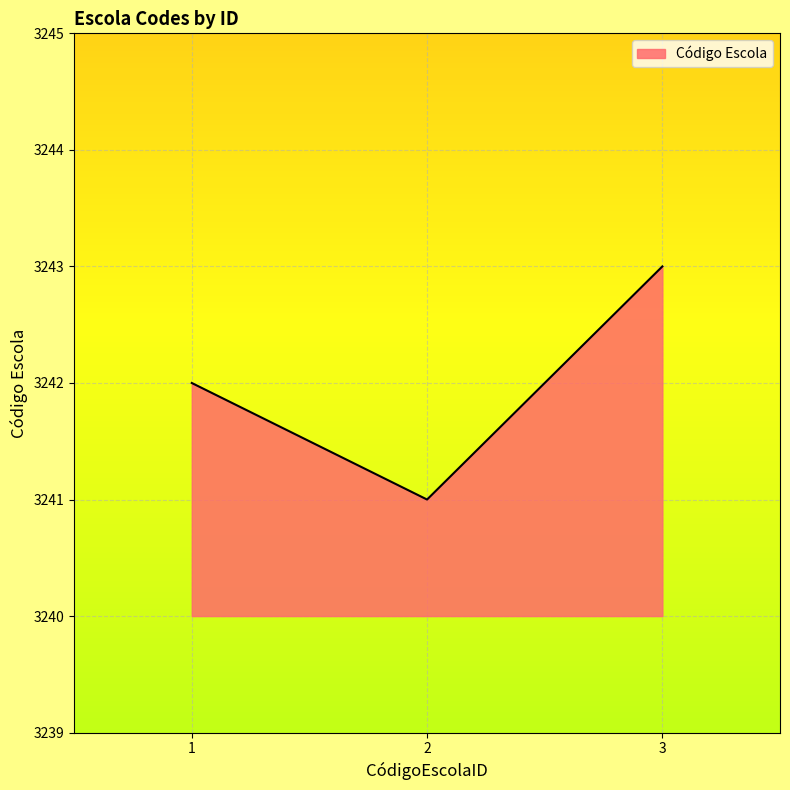

Reading left to right, list all the values displayed in this chart.

3242	3241	3243